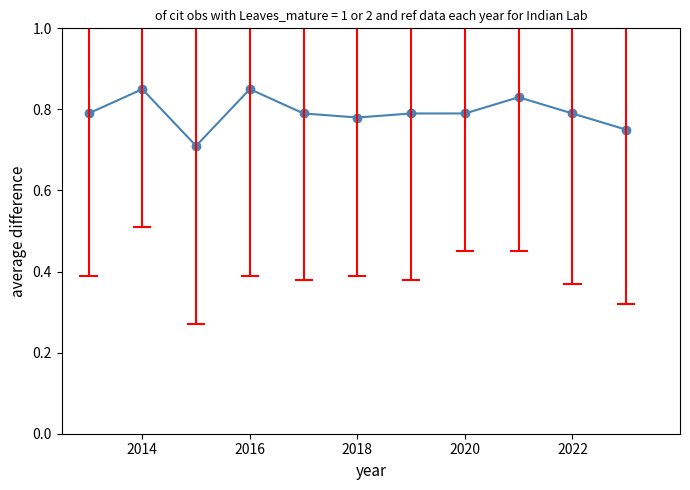

Count the values in the range 0 to 1.

11